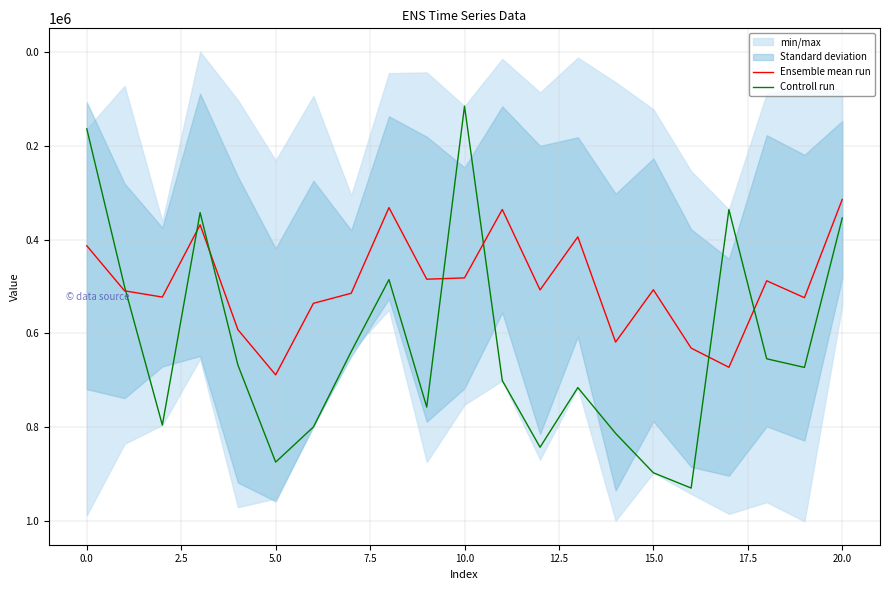

True or false: Ensemble mean run has more than 0 interior local peaks.

True